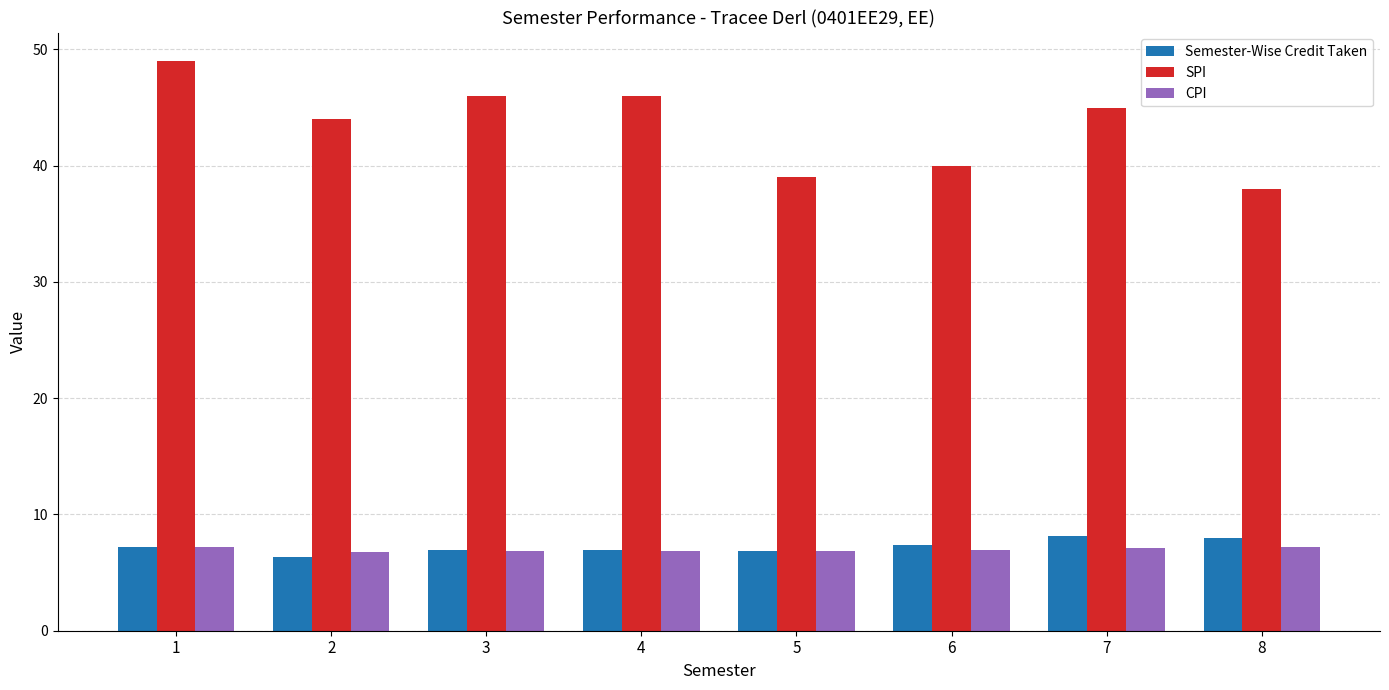

Which series has the largest total across all categories?

SPI